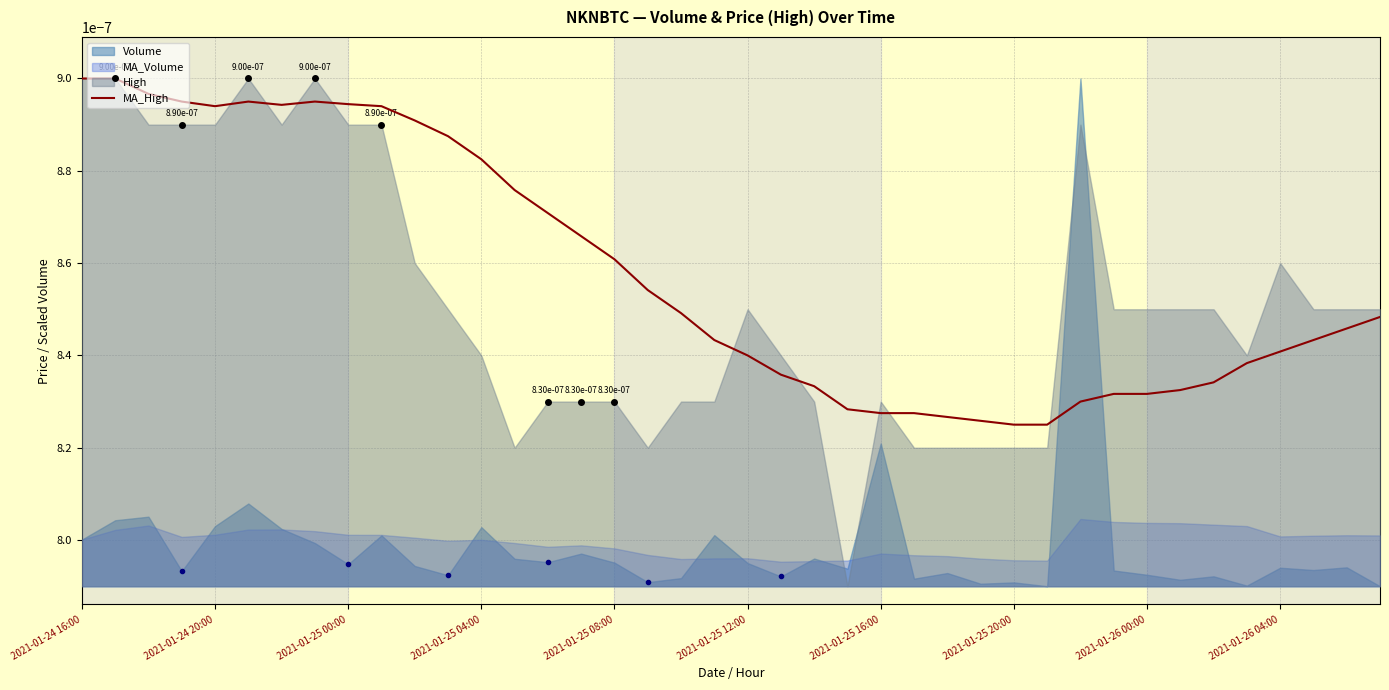

The value at 25 is 0.0. True or false?

True